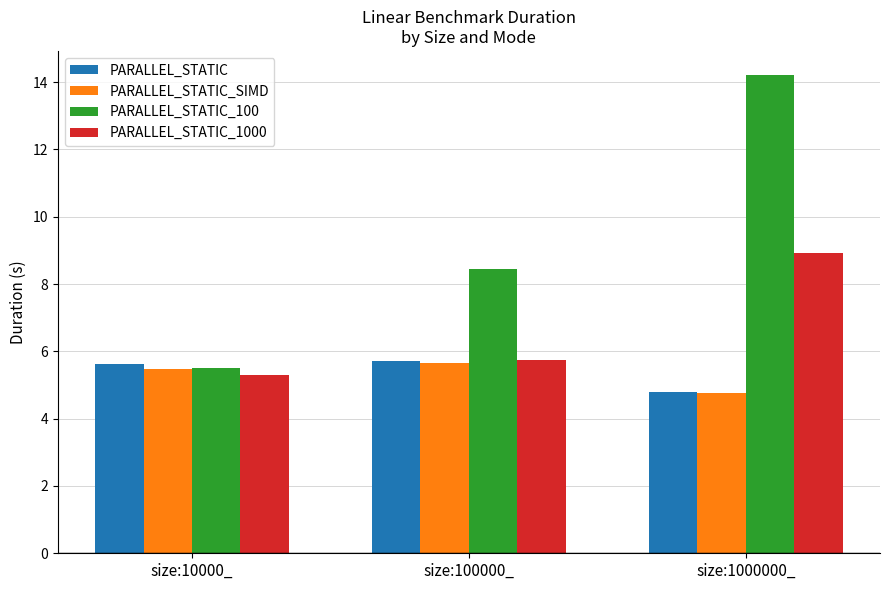

What is the value of the PARALLEL_STATIC_100 bar at the 1st from the left?

5.5